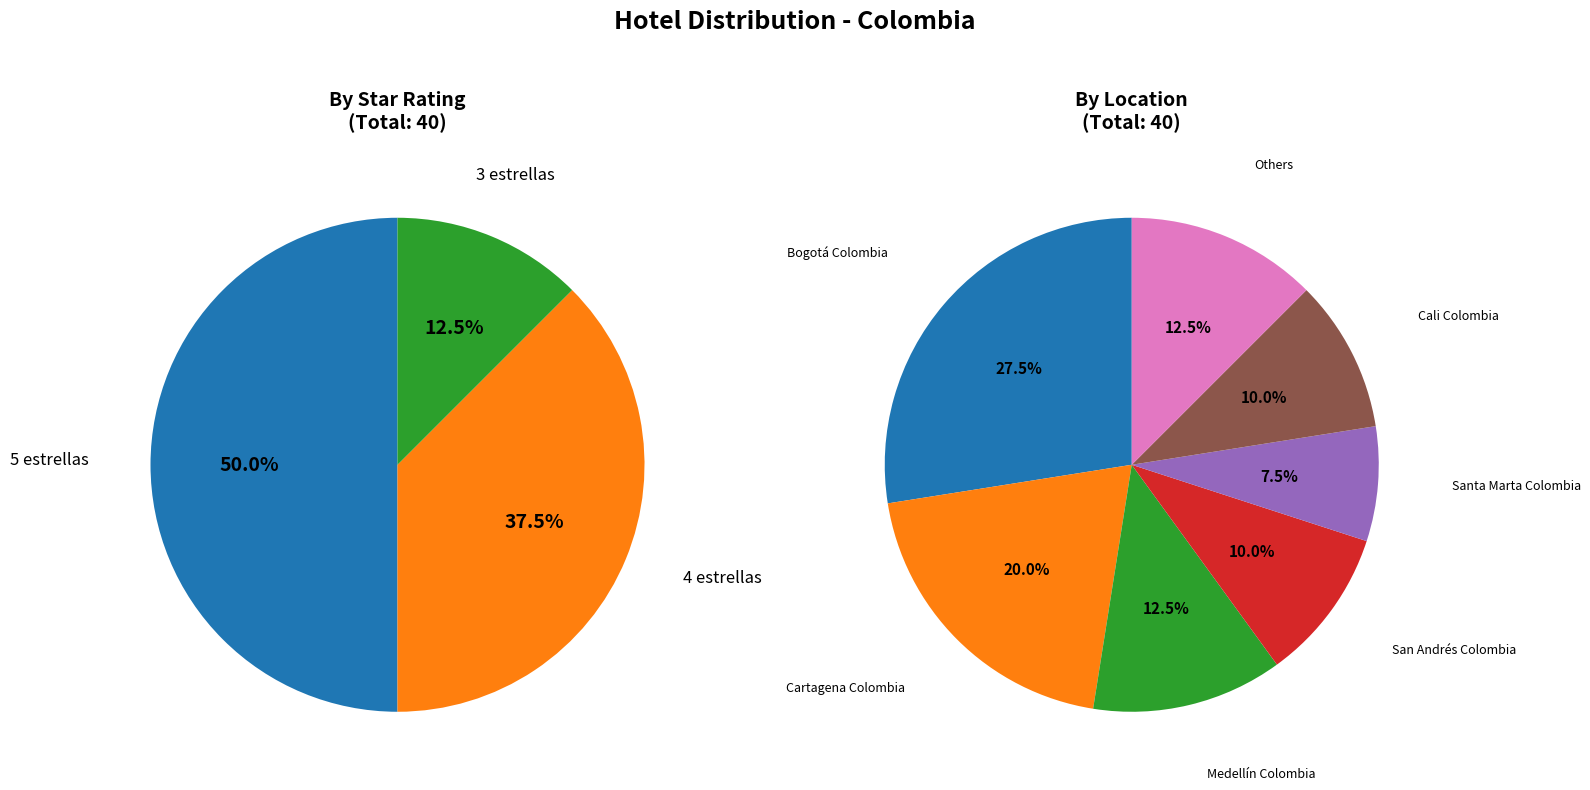

Combined, what portion of the pie is 5 estrellas and 4 estrellas?

87.5%